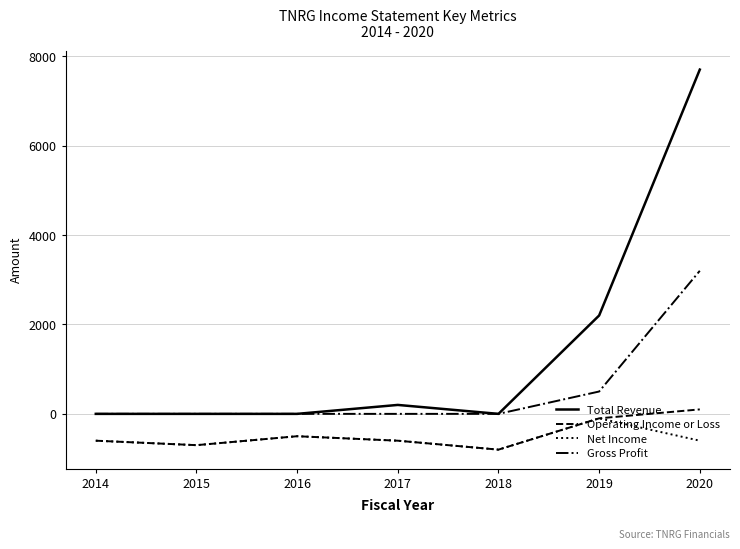

Reading left to right, what are all the values shown in this chart?

Total Revenue: 2014=0	2015=0	2016=0	2017=200	2018=0	2019=2200	2020=7700
Operating Income or Loss: 2014=-600	2015=-700	2016=-500	2017=-600	2018=-800	2019=-100	2020=100
Net Income: 2014=-600	2015=-700	2016=-500	2017=-600	2018=-800	2019=-100	2020=-600
Gross Profit: 2014=0	2015=0	2016=0	2017=0	2018=0	2019=500	2020=3200